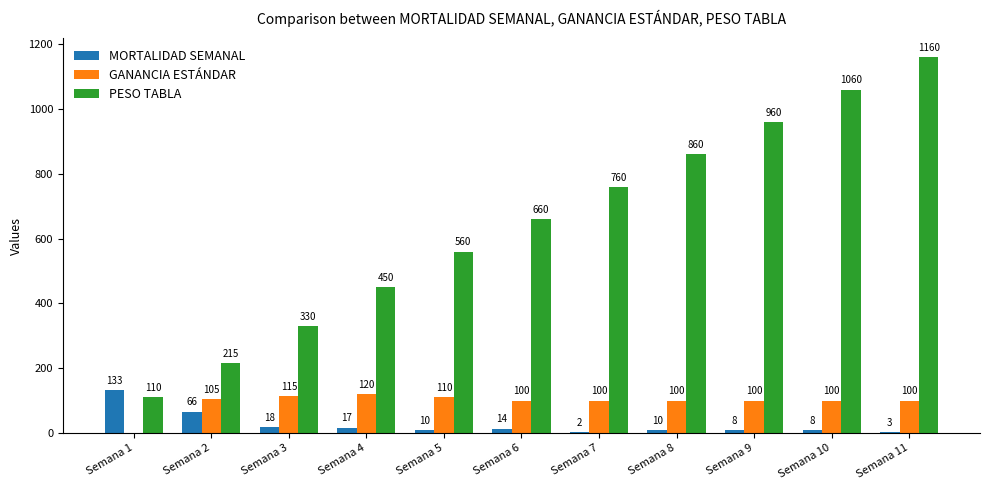

What is the total value across all series at Semana 6?

774